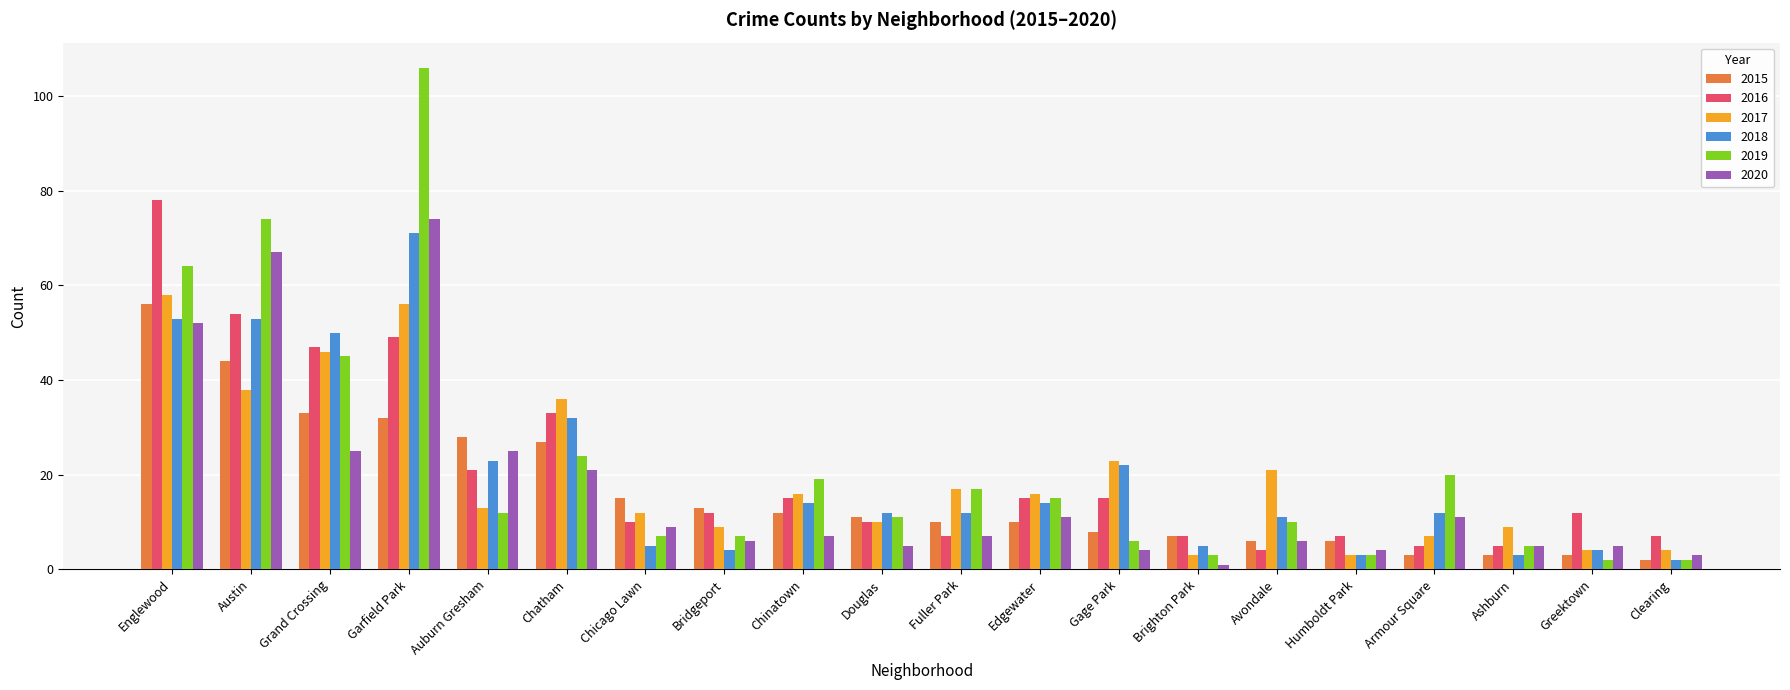

What is the difference between the maximum and minimum values in the 2017 series?

55